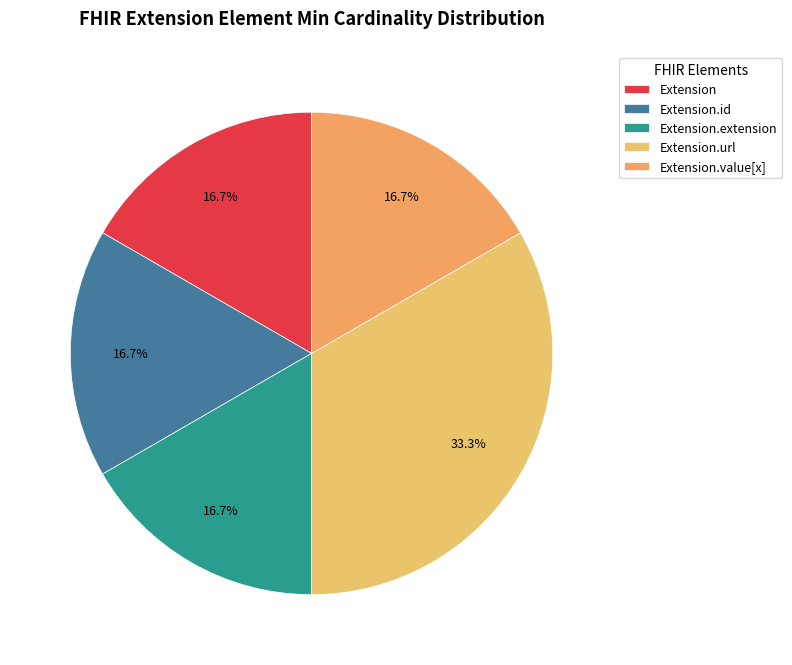

Count the number of slices in the pie.

5